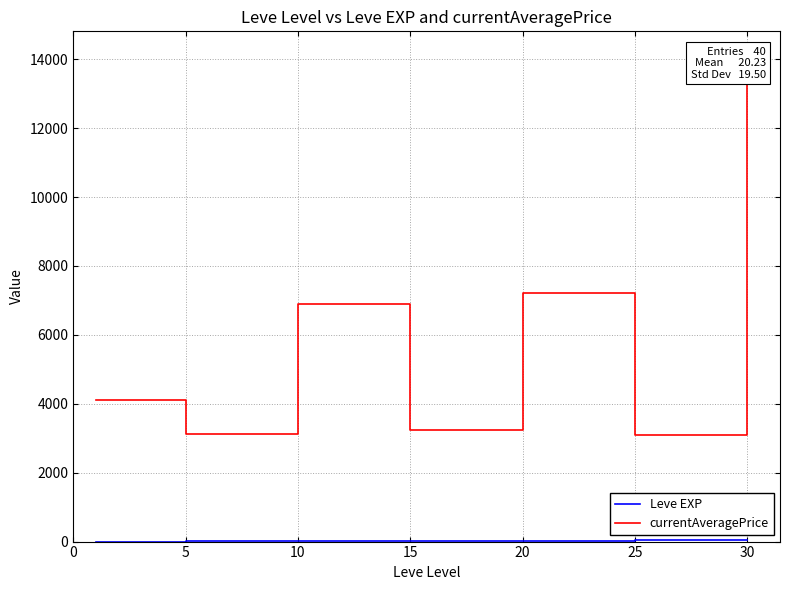

True or false: Leve EXP and currentAveragePrice cross at least once.

False